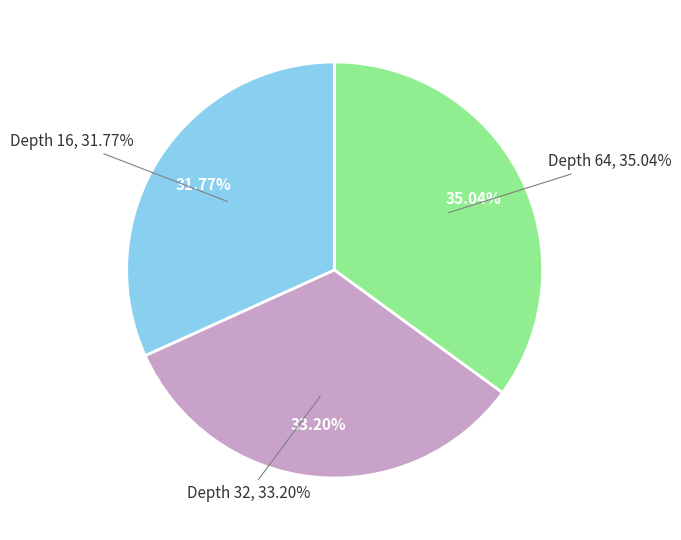

How many segments does this pie chart have?

3